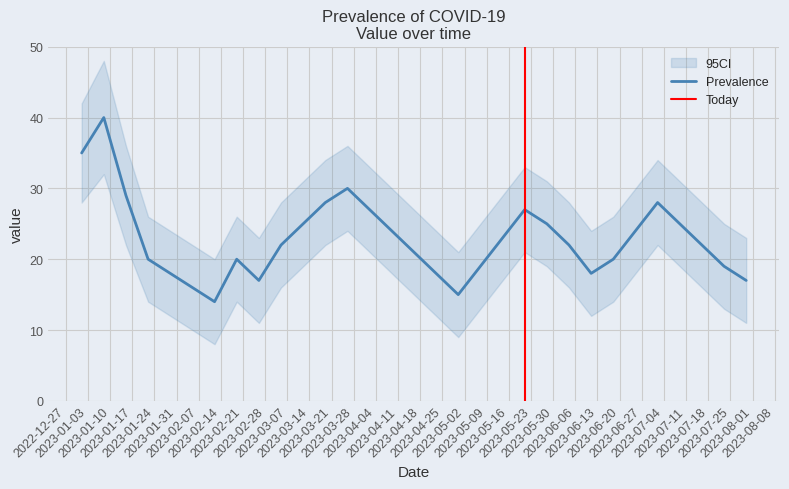

What is the difference between the maximum and minimum values in the CI_lower series?

24